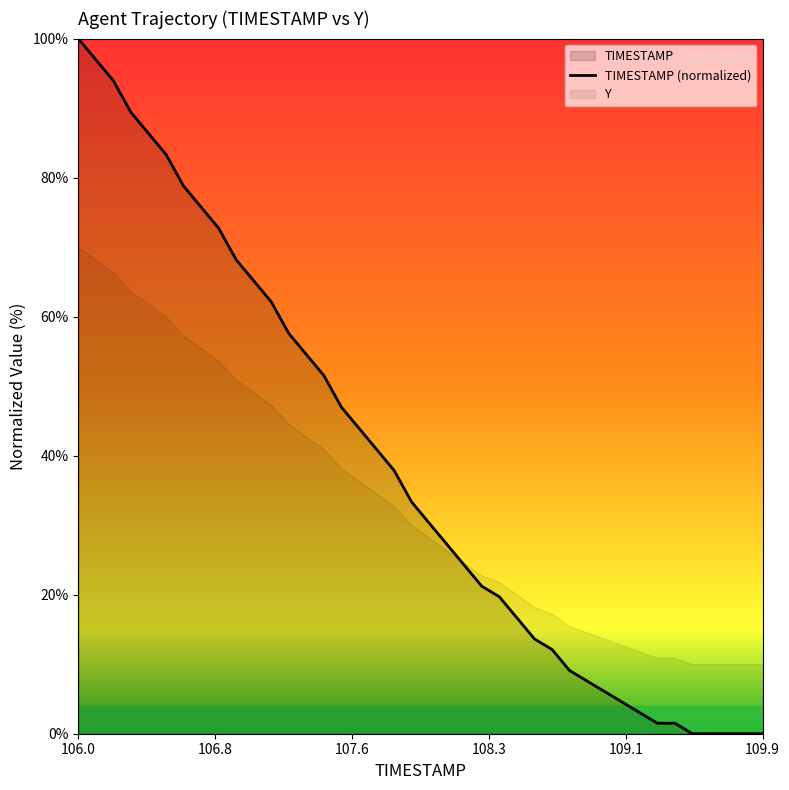

What is the highest value of the TIMESTAMP (normalized) series?

100.0